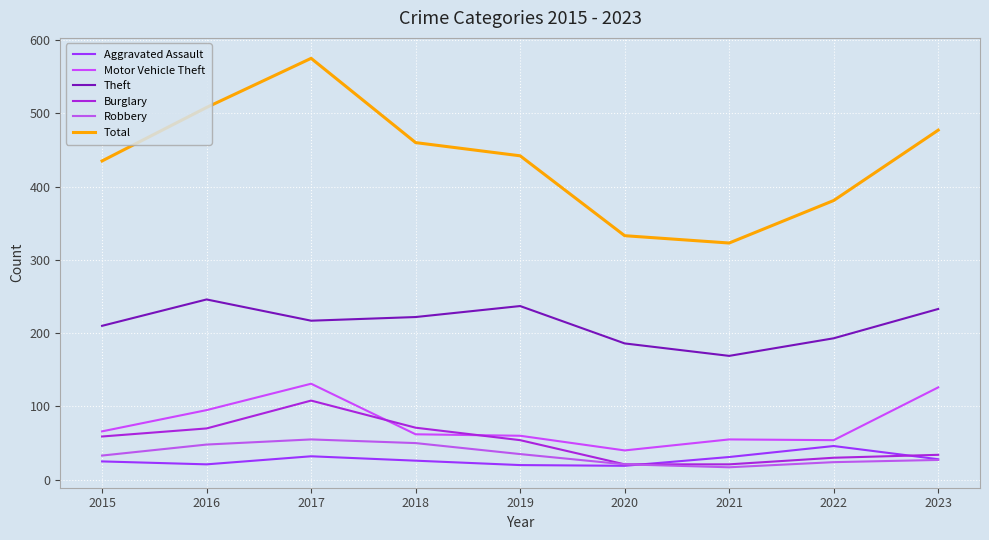

True or false: Aggravated Assault and Theft intersect in this chart.

False